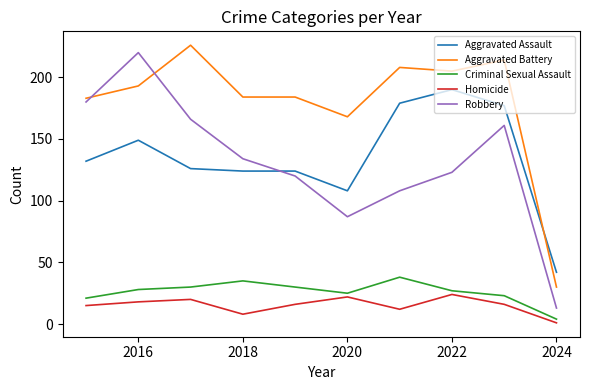

Which series has the largest total across all categories?

Aggravated Battery